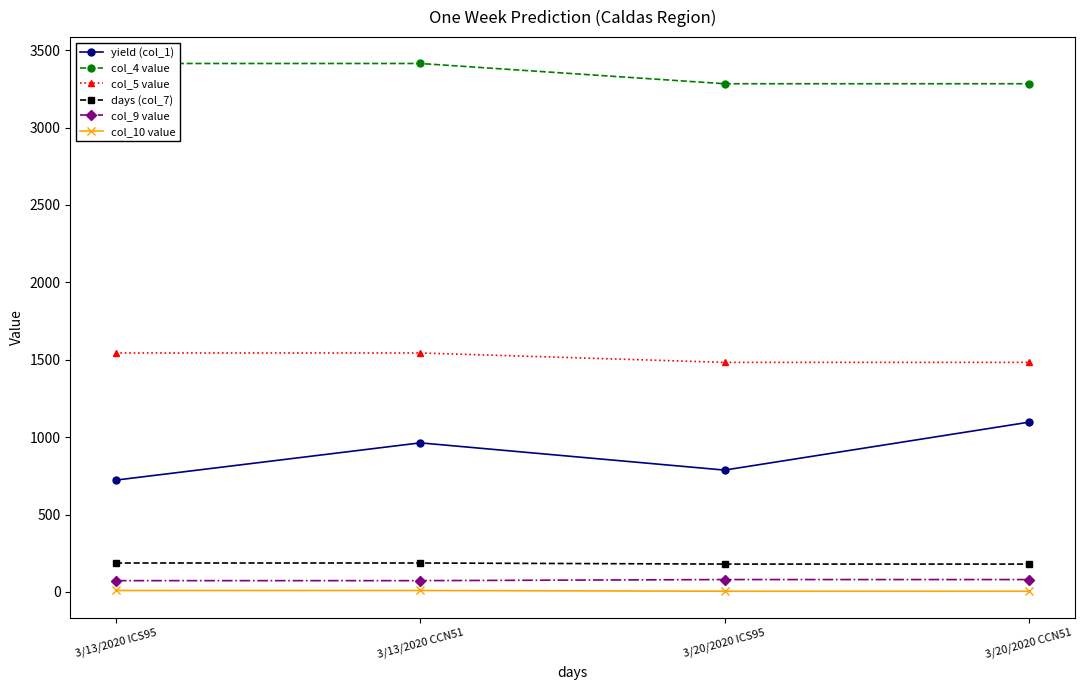

True or false: days (col_7) and col_10 value cross at least once.

False